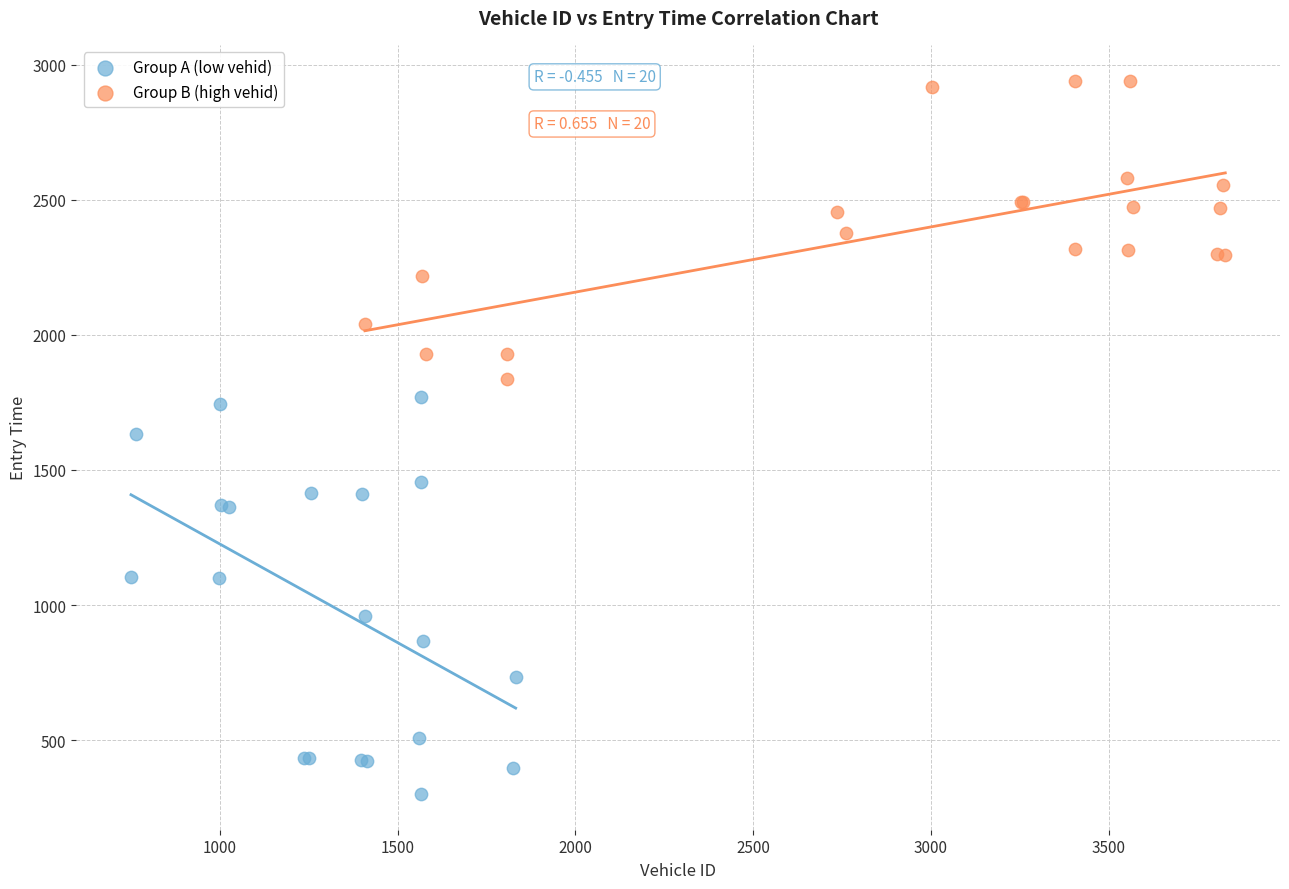

Which series reaches the minimum Y coordinate?

Group A (low vehid)